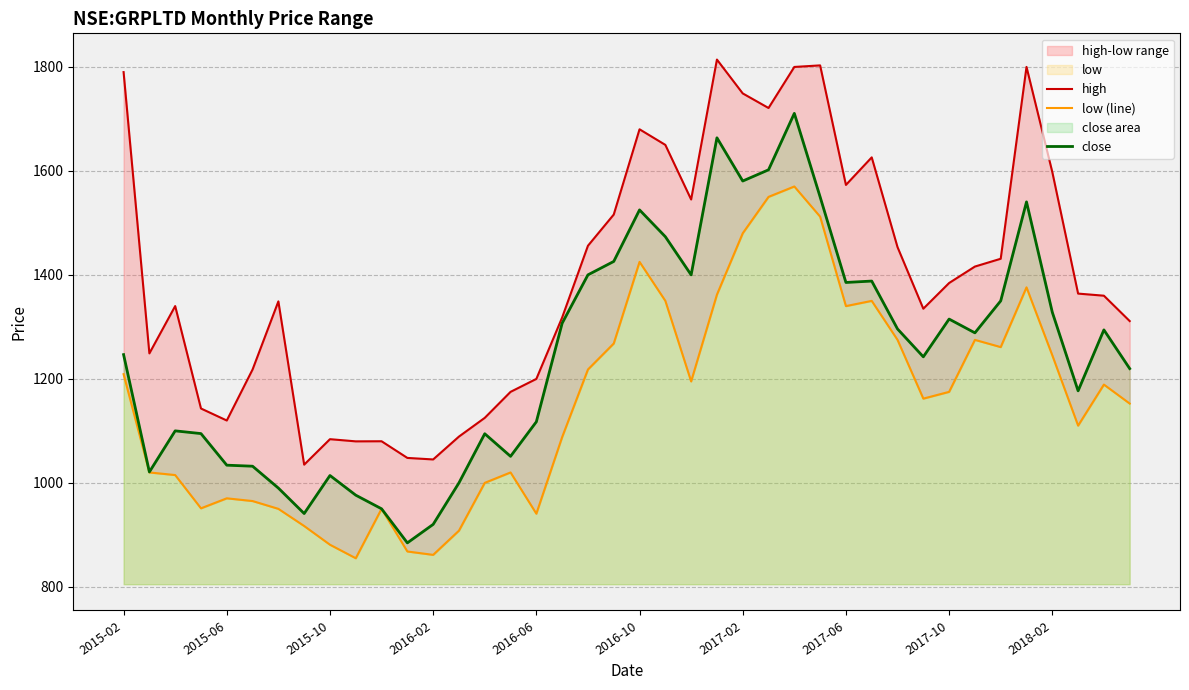

What is the sum of the low (line) values at 27 and 10?

2462.0